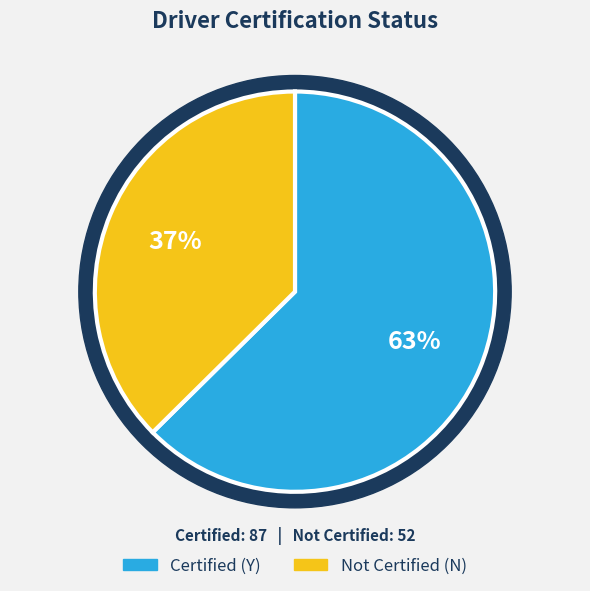

What is the smallest slice in the pie chart?

N